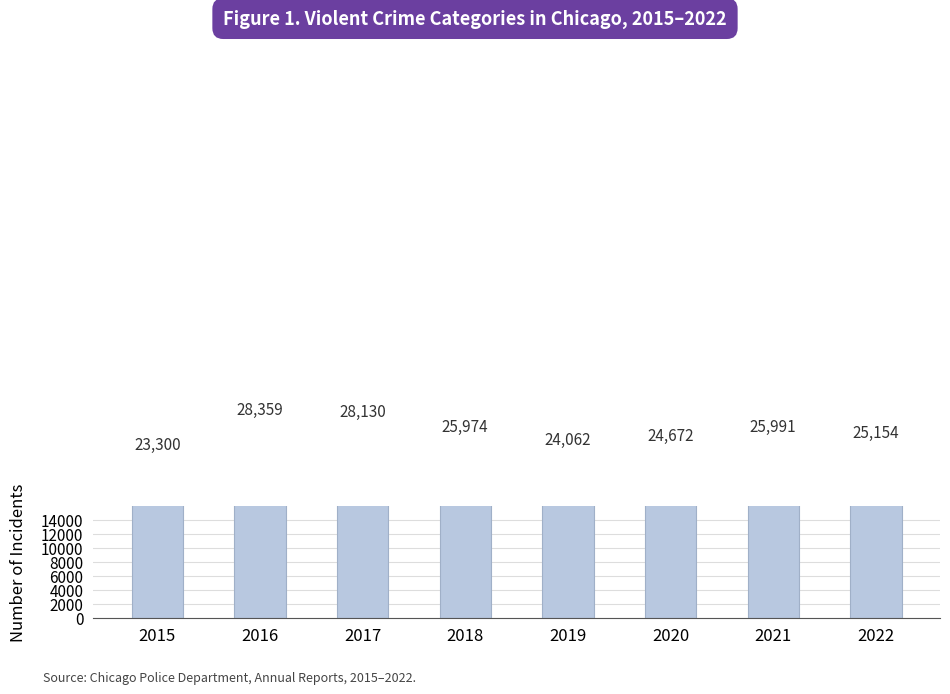

What value does the data have at 2021, to the nearest 50?

26000